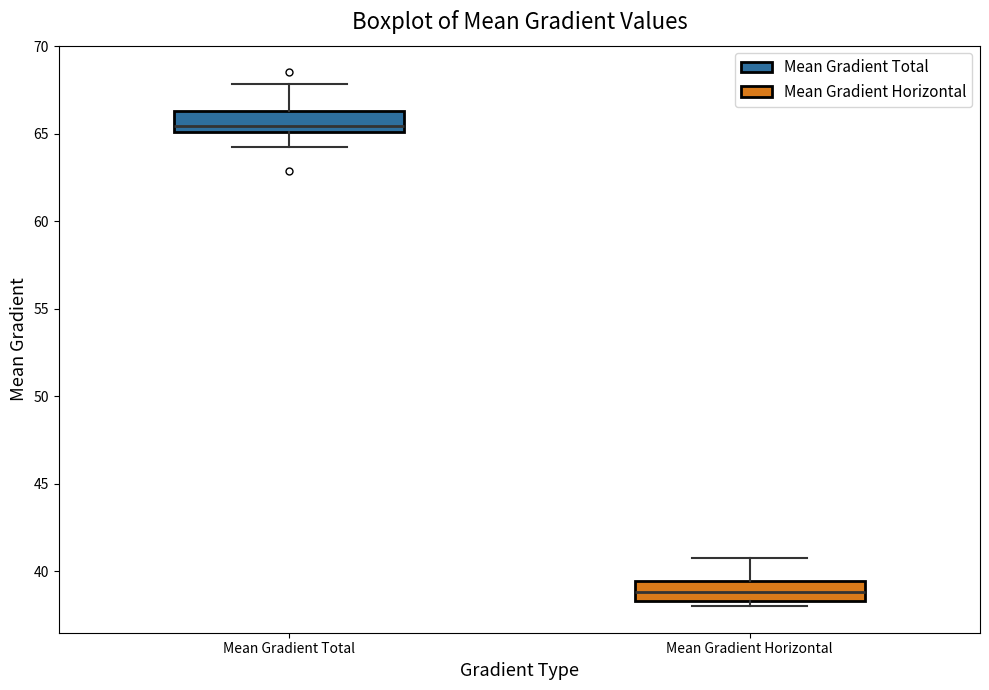

Reading left to right, read every box against the y-axis: the position of its median line, the range the box covers, and the ends of its whiskers. The values are not printed on the chart, so give them approximately, as read against the axis.

Mean Gradient Total: median 65.5, box 65.0 to 66.5, whiskers 64.5 to 68.0
Mean Gradient Horizontal: median 39.0, box 38.5 to 39.5, whiskers 38.0 to 41.0